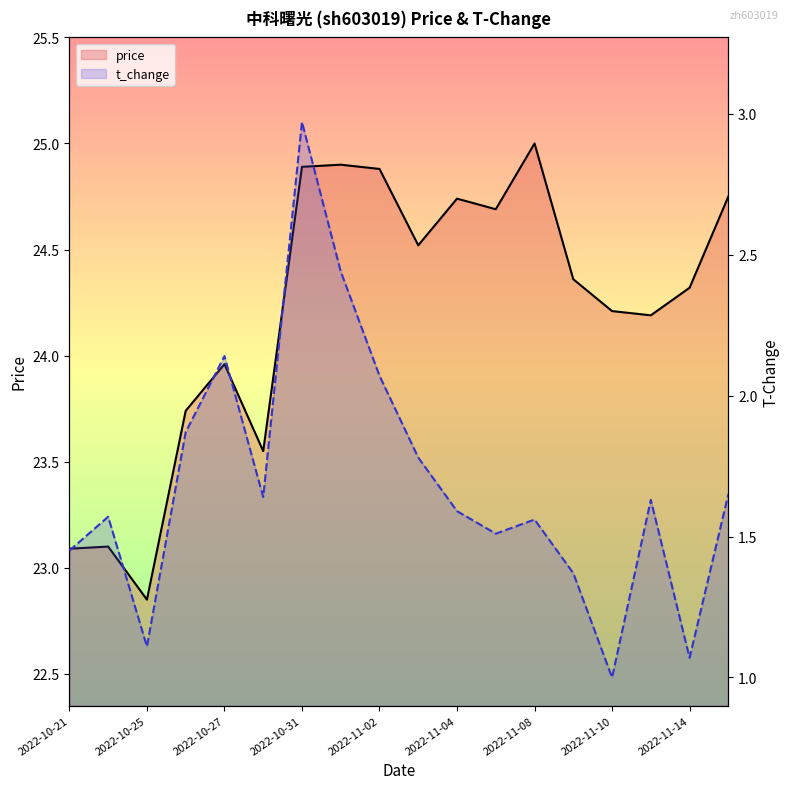

At 2022-10-24, list the series in order from smallest to largest.

t_change, price